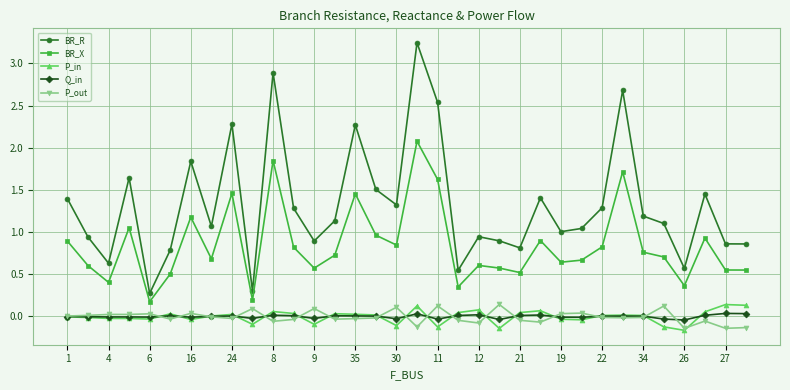

In BR_X, how many points are lower than both neighbors (excluding endpoints)?

10